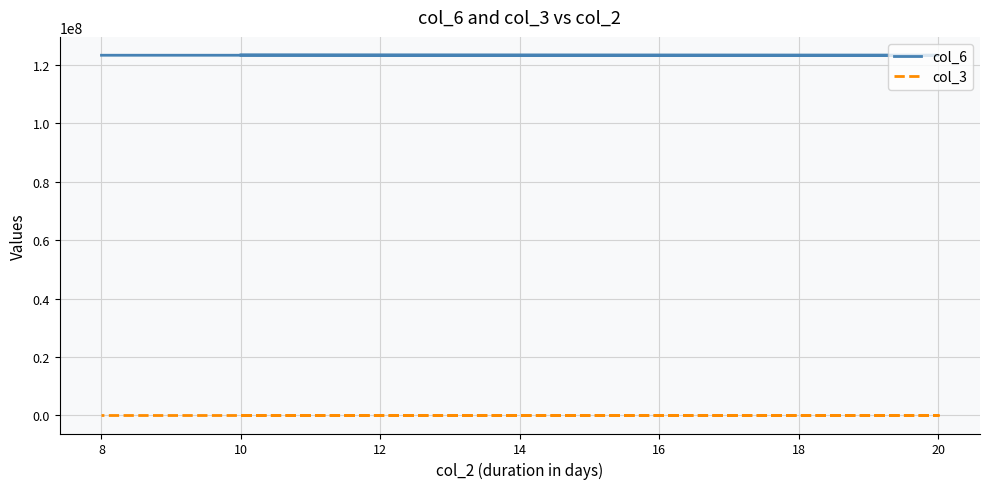

True or false: col_6 has a value of 123456789 at 10.

True